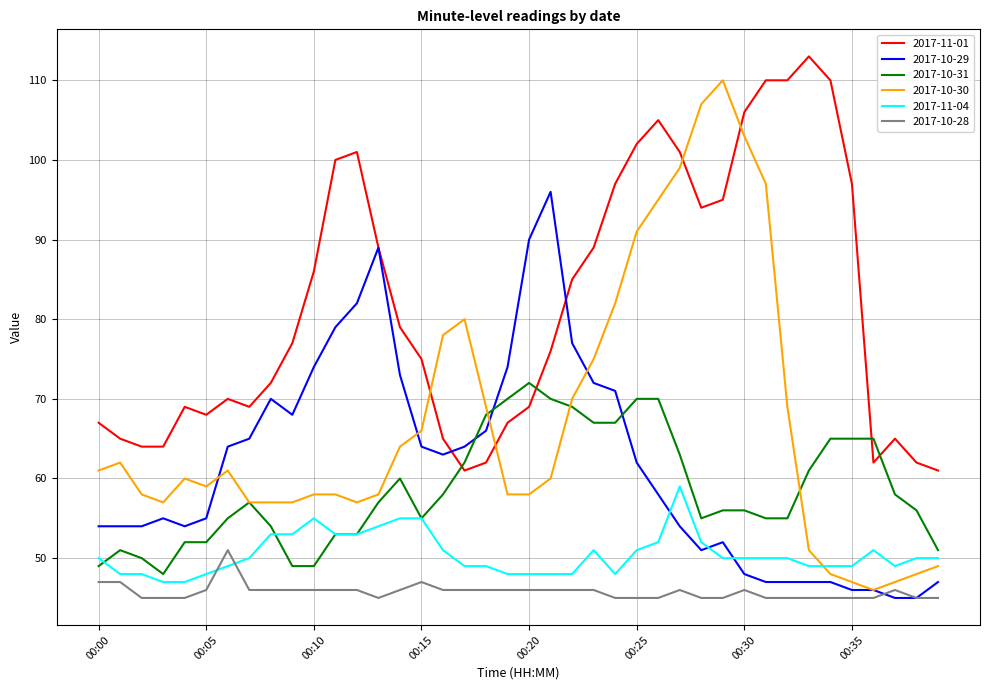

Rank the series by their maximum value, from highest to lowest.

2017-11-01, 2017-10-30, 2017-10-29, 2017-10-31, 2017-11-04, 2017-10-28